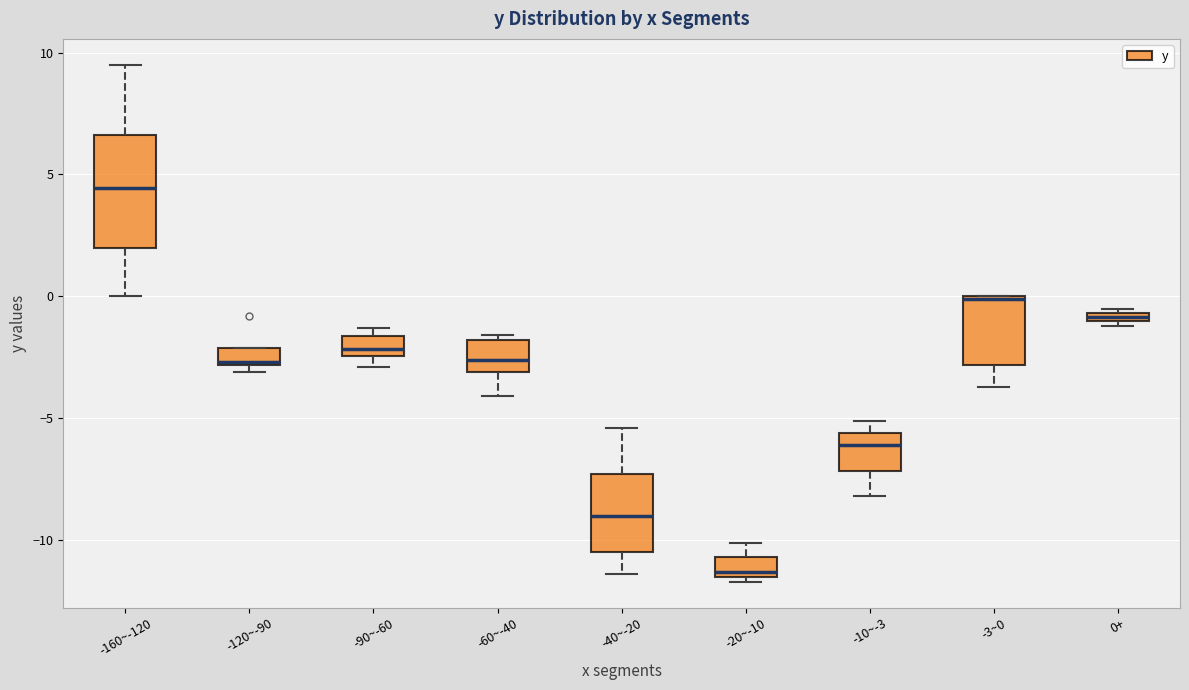

Where does the median line of the box for -120~-90 sit on the y-axis? The values are not printed on the chart, so give them approximately, as read against the axis.

-2.5